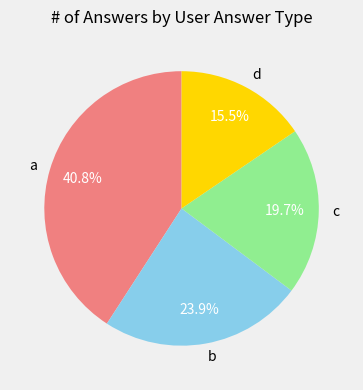

Combined, do b and a account for over 50%?

Yes